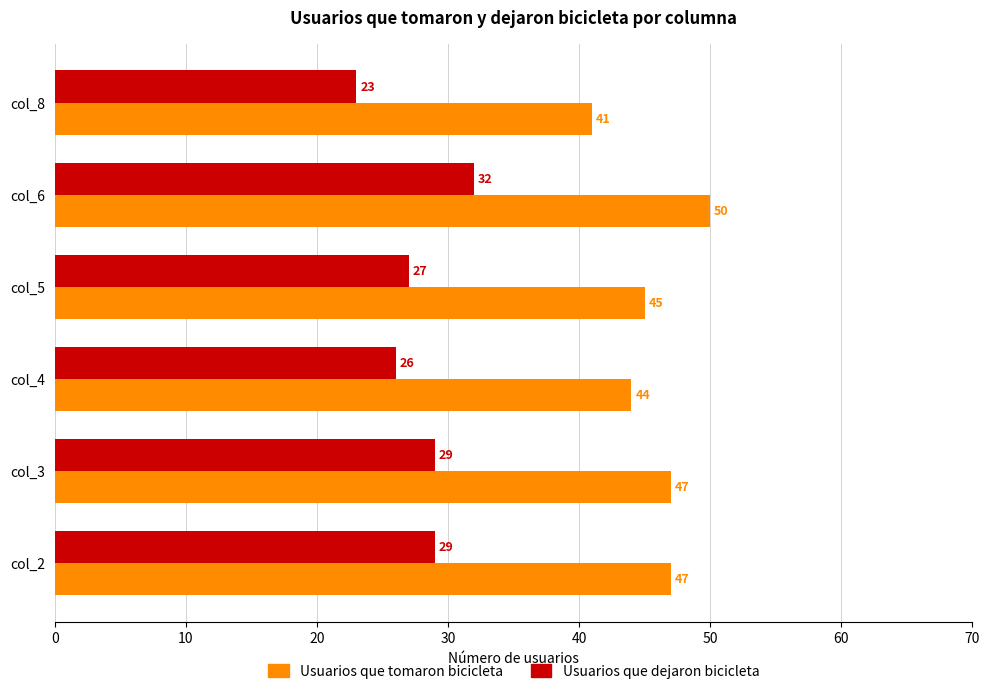

True or false: Usuarios que dejaron bicicleta has a value of 11 at col_3.

False